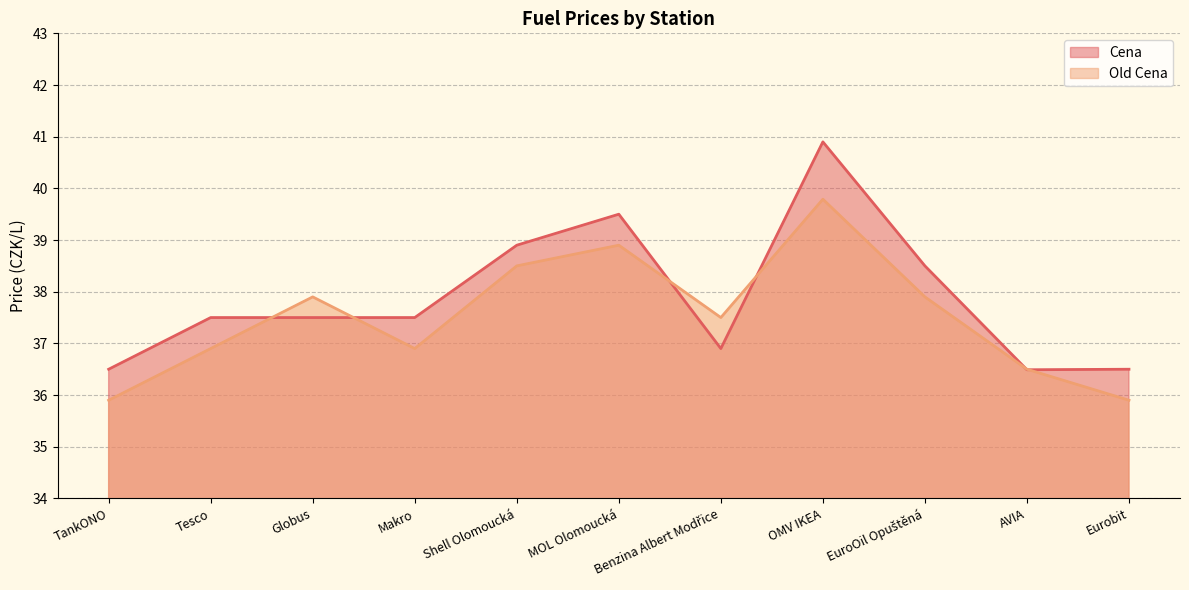

Between Benzina Albert Modřice and OMV IKEA, which series saw the biggest shift?

Cena